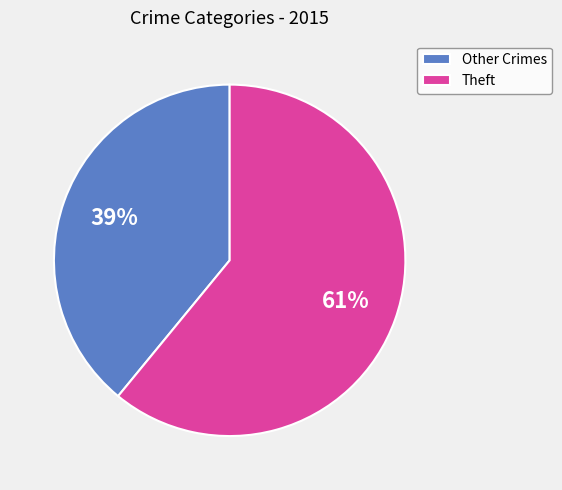

To the nearest percent, what is the combined percentage of Other Crimes and Theft?

100%